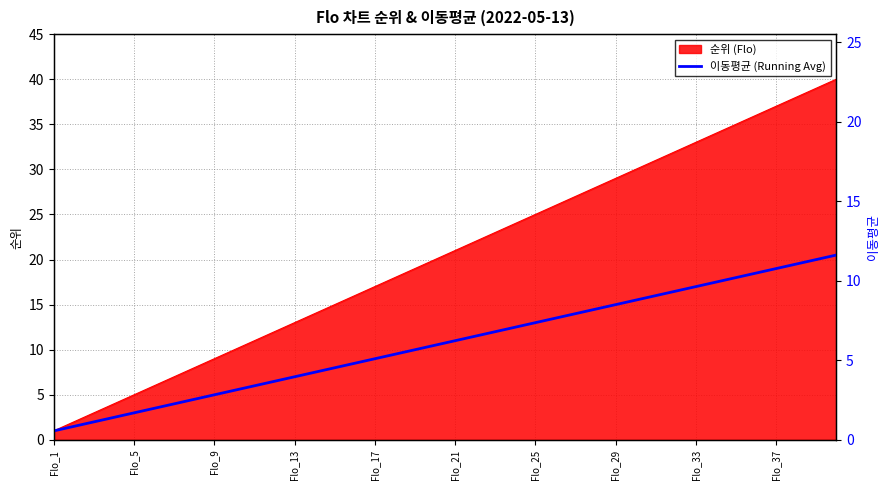

The value at 21 is 11.5. True or false?

True